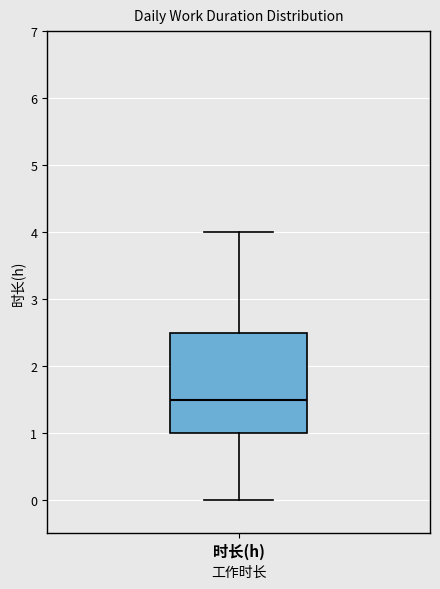

Transcribe this box plot: give where the median line is, the range the box spans, and where the two whiskers end, as read against the y-axis. The values are not printed on the chart, so give them approximately, as read against the axis.

median 1.5, box 1.0 to 2.5, whiskers 0.0 to 4.0